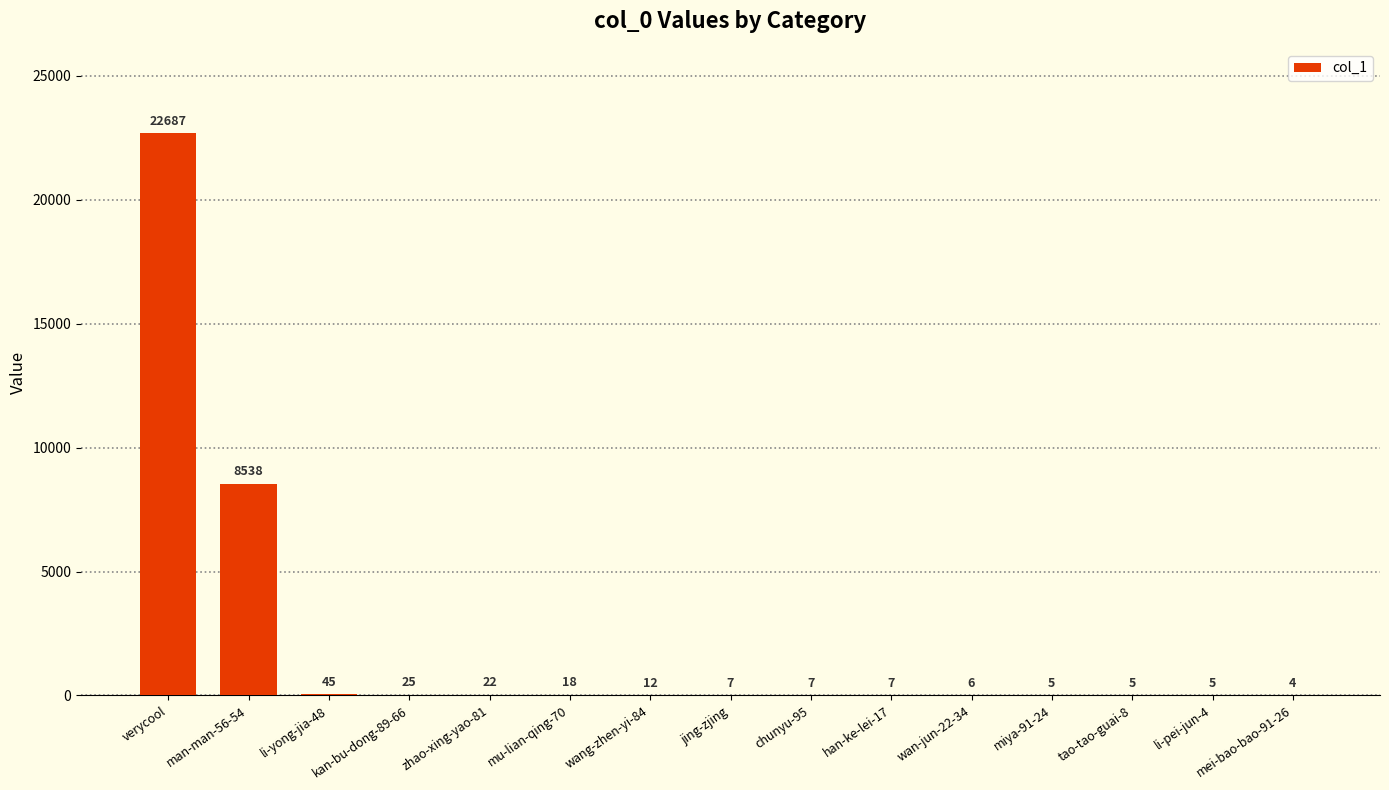

Reading left to right, transcribe all the data shown in this chart.

verycool=22687	man-man-56-54=8538	li-yong-jia-48=45	kan-bu-dong-89-66=25	zhao-xing-yao-81=22	mu-lian-qing-70=18	wang-zhen-yi-84=12	jing-zjing=7	chunyu-95=7	han-ke-lei-17=7	wan-jun-22-34=6	miya-91-24=5	tao-tao-guai-8=5	li-pei-jun-4=5	mei-bao-bao-91-26=4